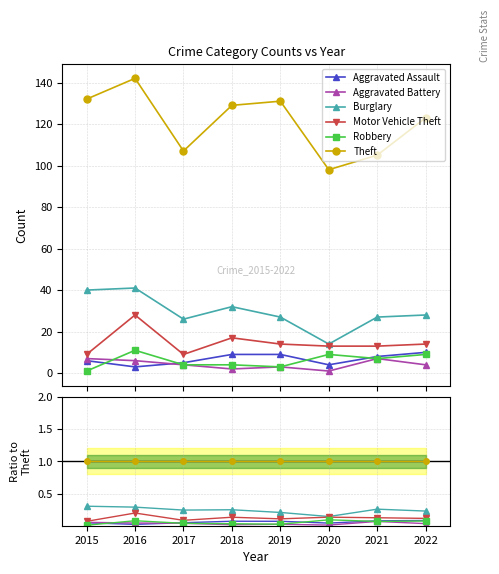

Which category has the lowest value across all series?

2015